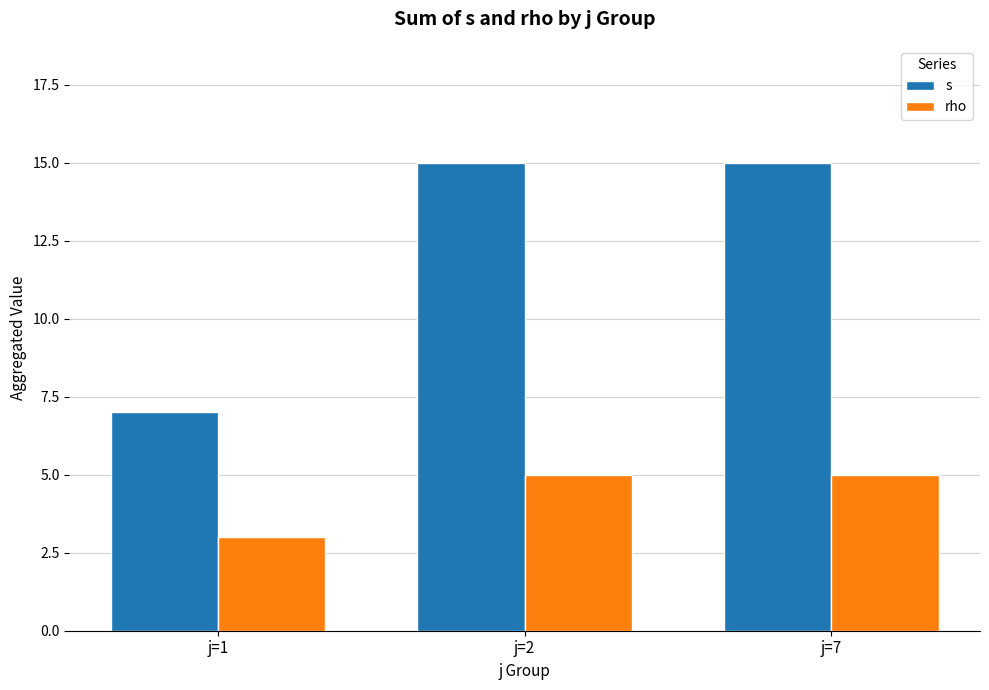

What is the approximate value of rho at j=1?

3